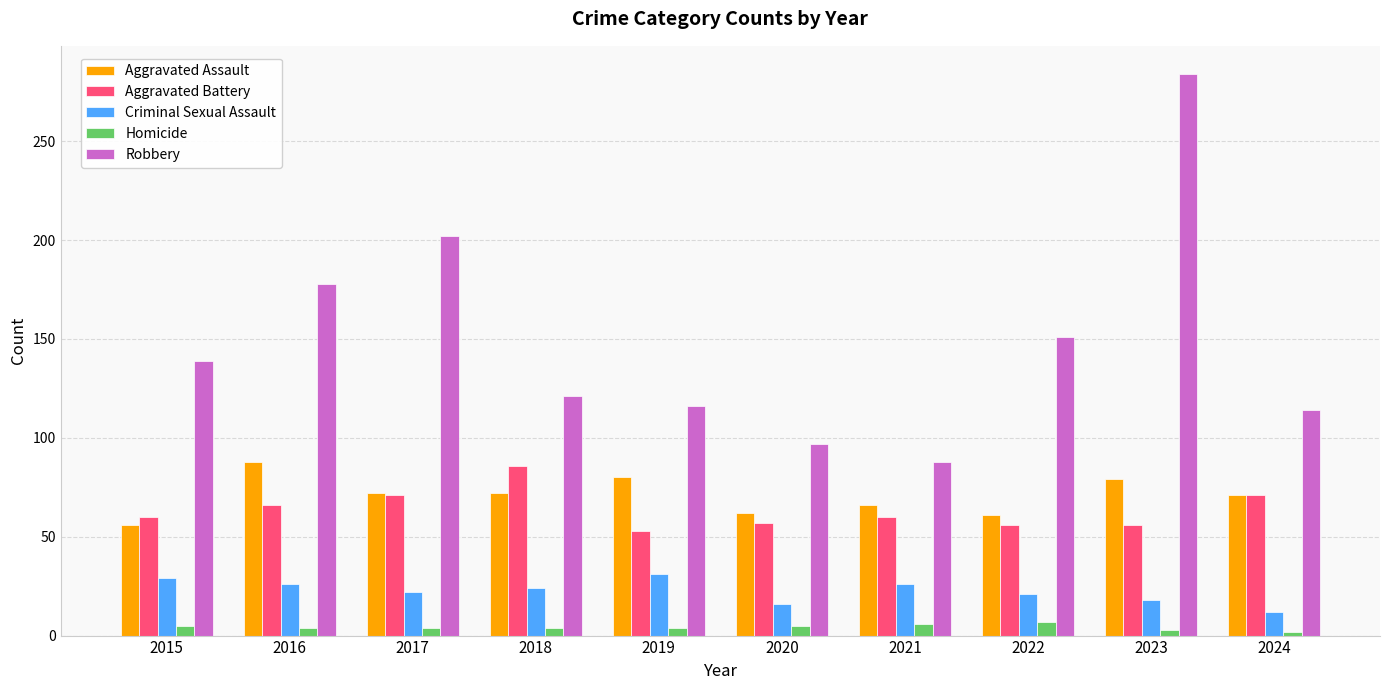

True or false: Criminal Sexual Assault has a value of 31 at 2019.

True